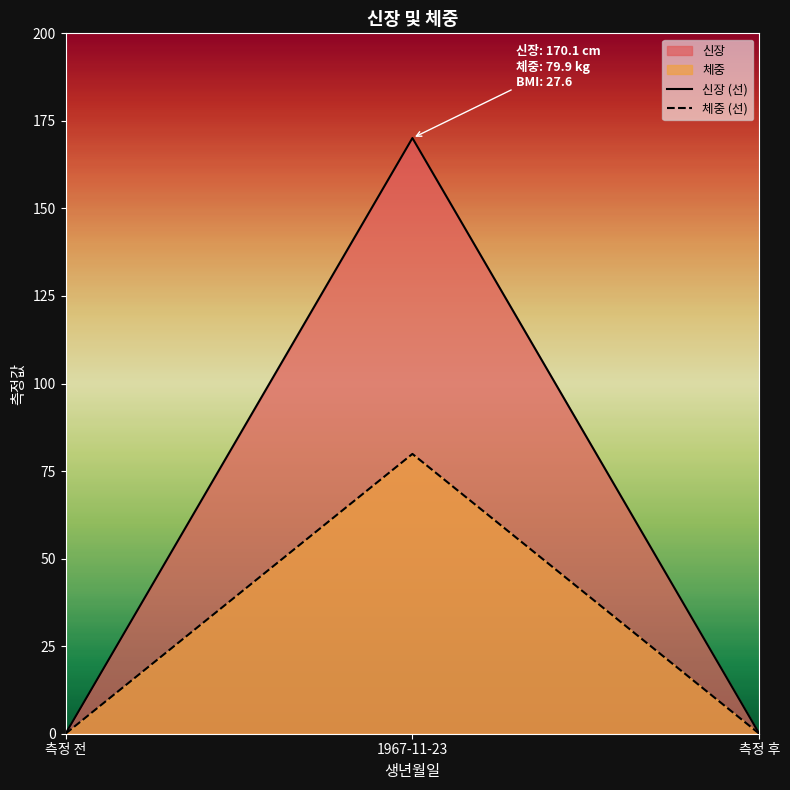

The 신장 (선) series shows 170.1 at 1967-11-23. True or false?

True